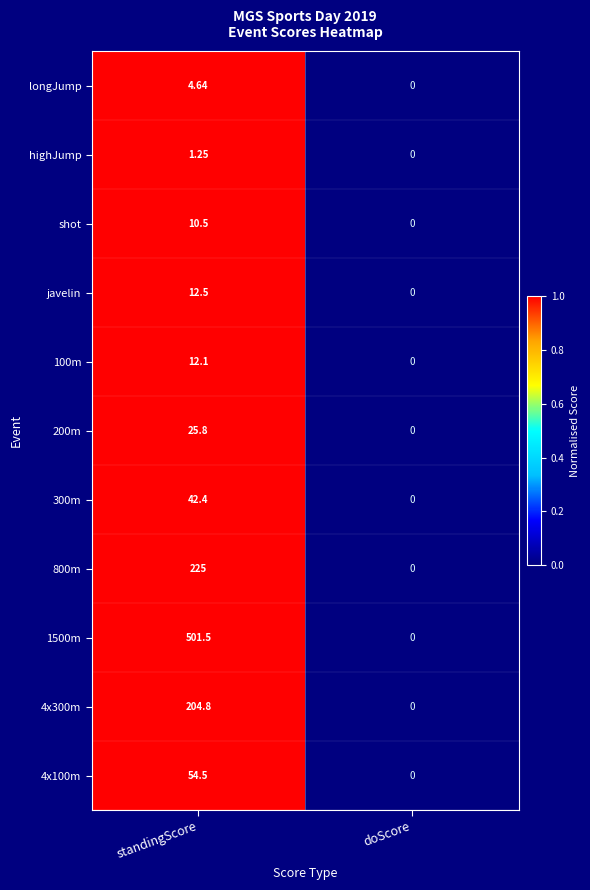

At which label is 200m closest to 12?

doScore